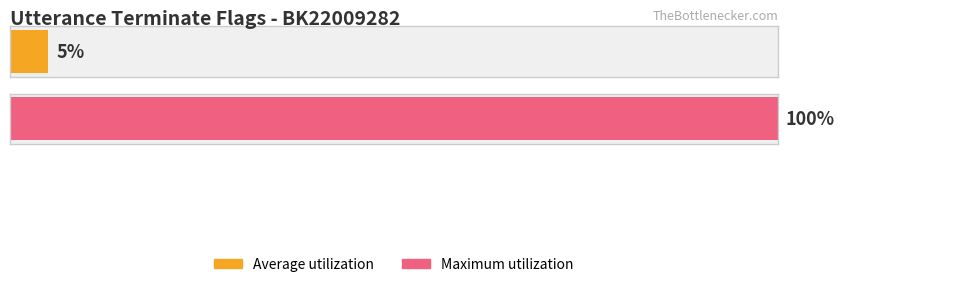

How many values in Maximum utilization are above zero?

1